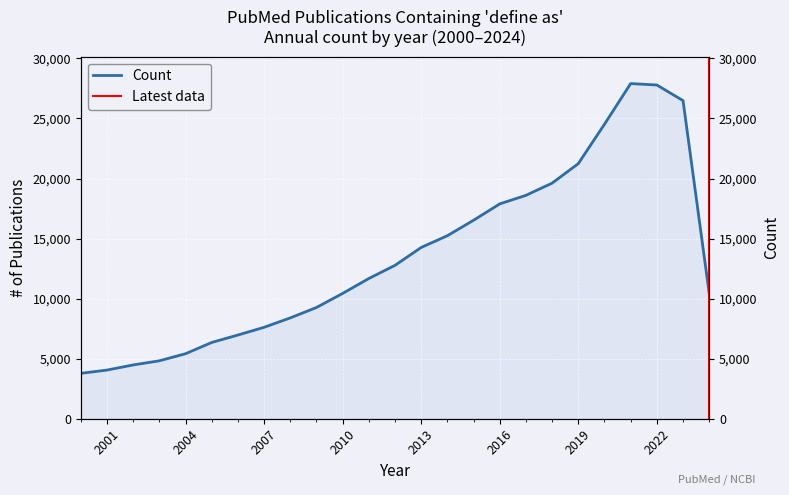

What is the value of the 23rd point from the left?

27790